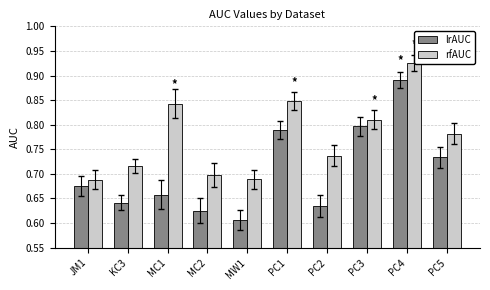

Count the rfAUC values in the range 0 to 1.

10